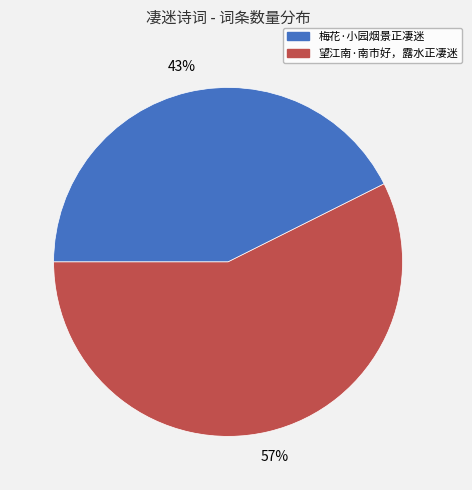

Do 梅花·小园烟景正凄迷 and 望江南·南市好，露水正凄迷 together represent more than half of the pie?

Yes